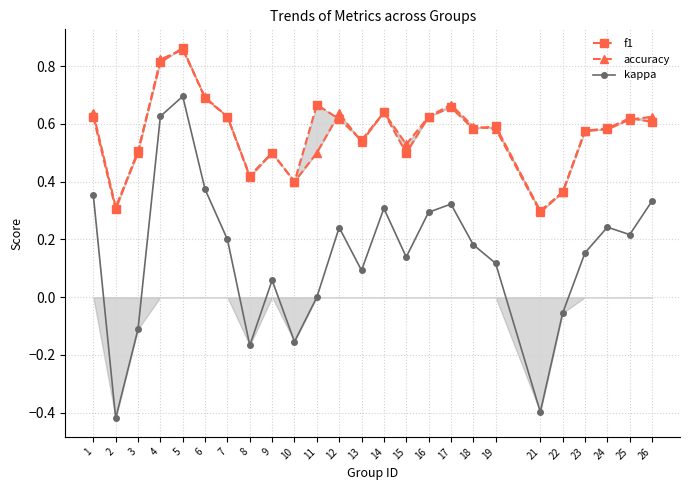

What is the difference between the kappa values at 11 and 24?

0.2